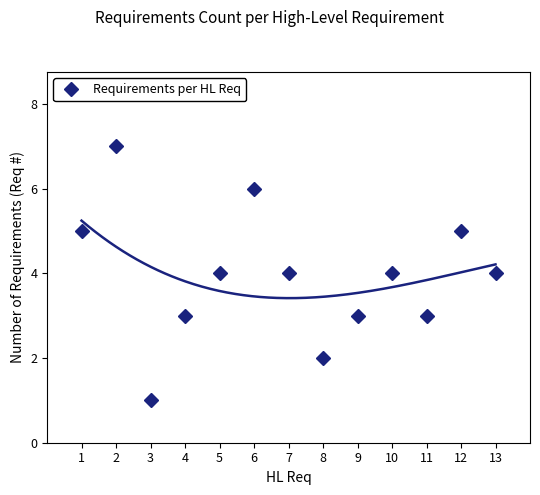

Where does the data first go above 4?

1